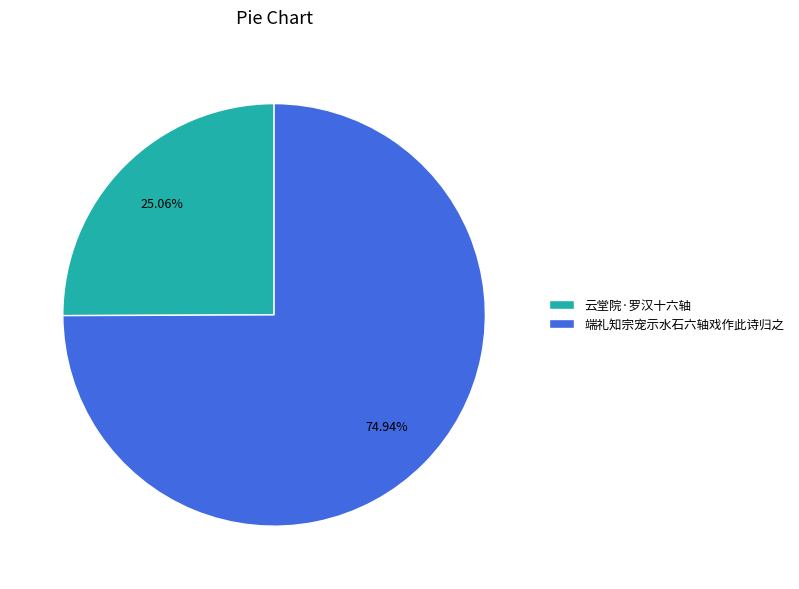

Which category has the biggest portion of the pie?

端礼知宗宠示水石六轴戏作此诗归之